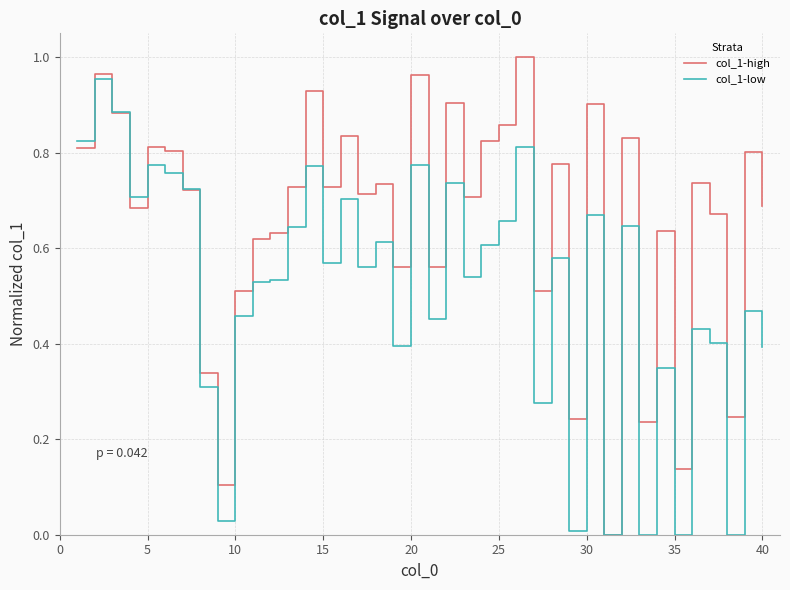

Which series has the largest total across all categories?

col_1-high